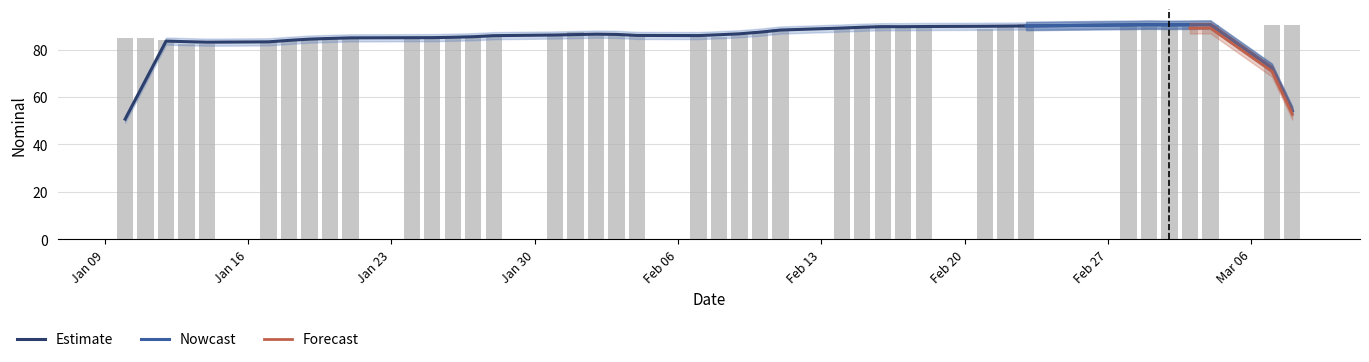

Reading right to left, what are all the values shown in this chart?

90.6	90.4	90.2	90.6	91.1	90.1	90.1	90.7	90.0	88.8	89.8	89.7	90.2	89.6	88.9	88.6	88.0	86.0	85.2	85.5	86.6	86.3	86.3	87.3	86.0	85.7	85.4	84.9	85.0	84.9	84.9	85.3	84.6	83.8	83.4	82.3	82.2	83.8	84.9	84.7